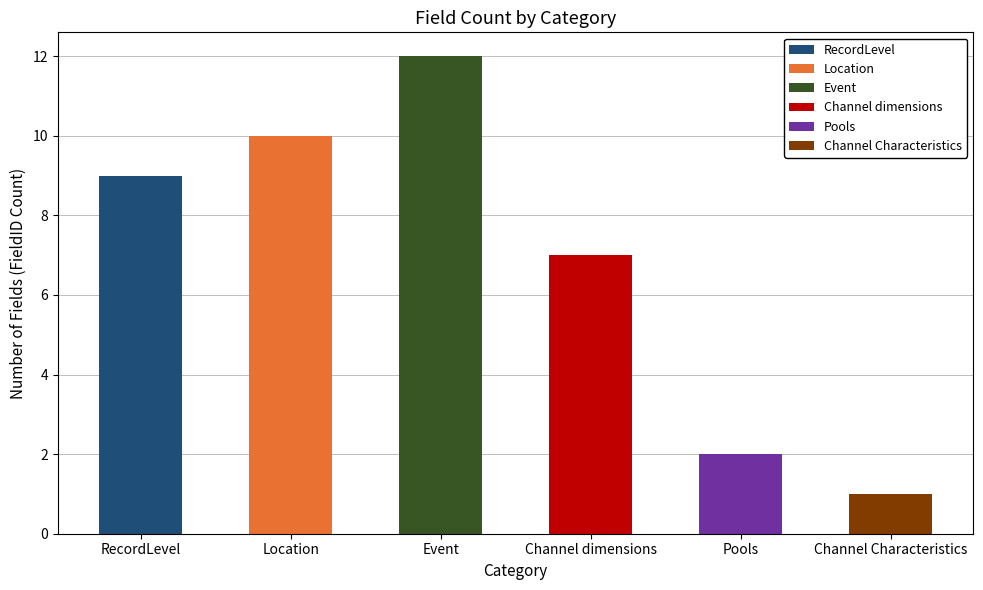

Is it true that the value at Channel Characteristics is 1?

True